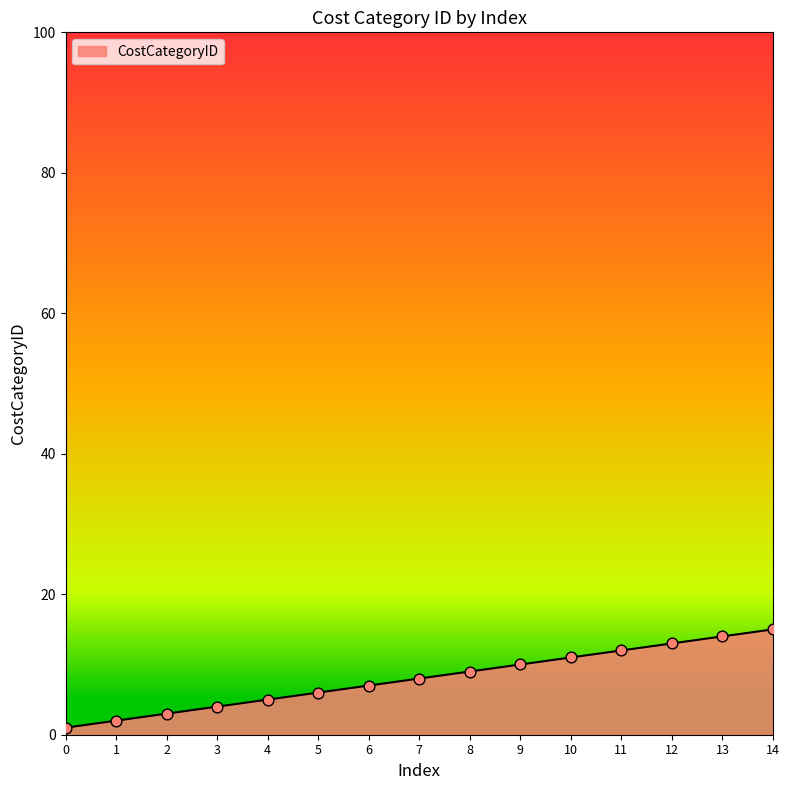

Approximately how many times larger is the value at 14 compared to 4?

3.0